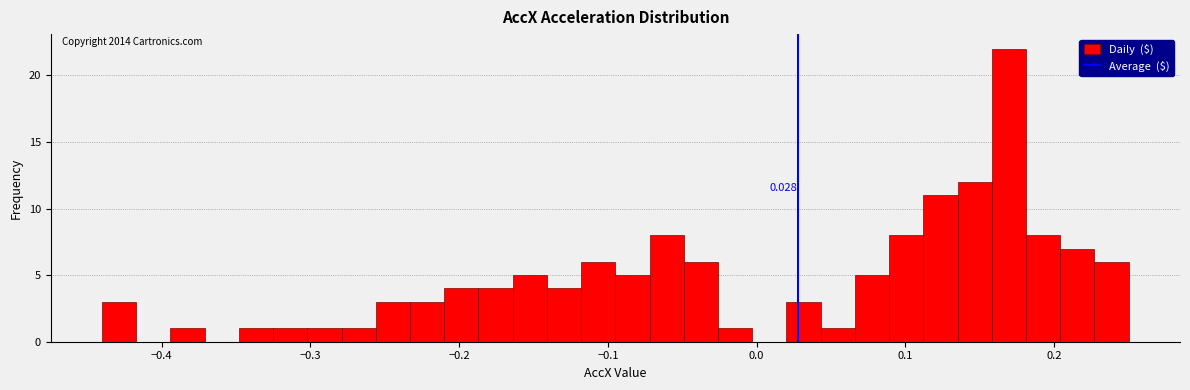

Read against the x-axis, roughly where is the centre of the tallest bar?

0.17